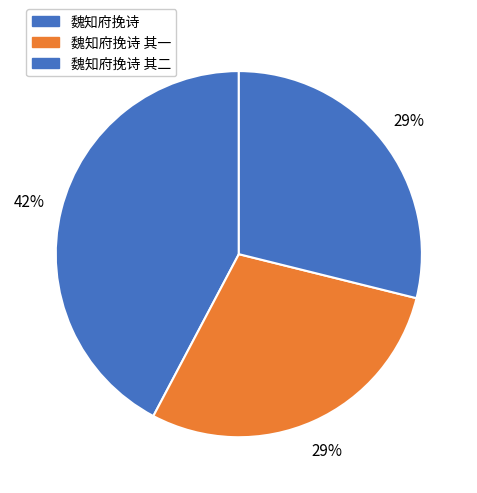

Is 魏知府挽诗 其一 the majority of the pie?

No